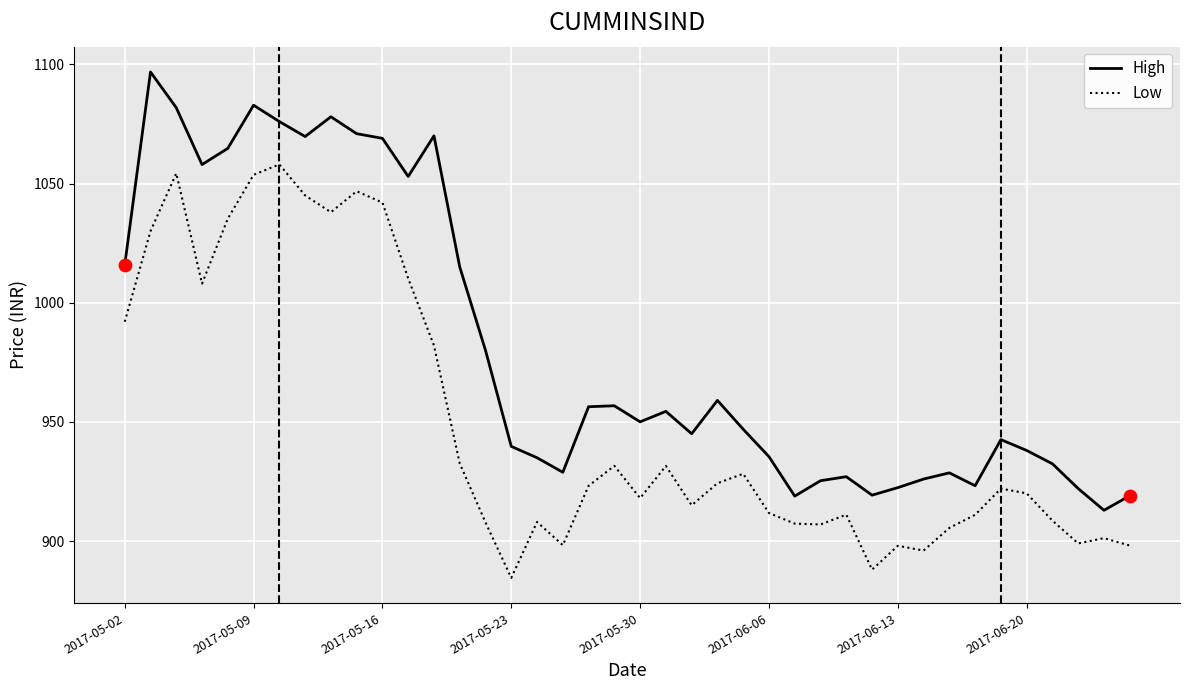

Which series has the largest total across all categories?

High